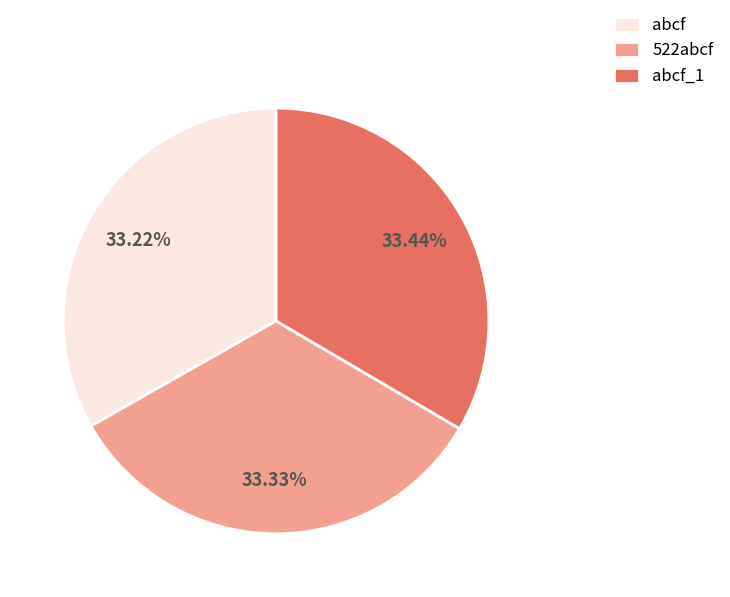

True or false: 522abcf accounts for 45% of the total.

False